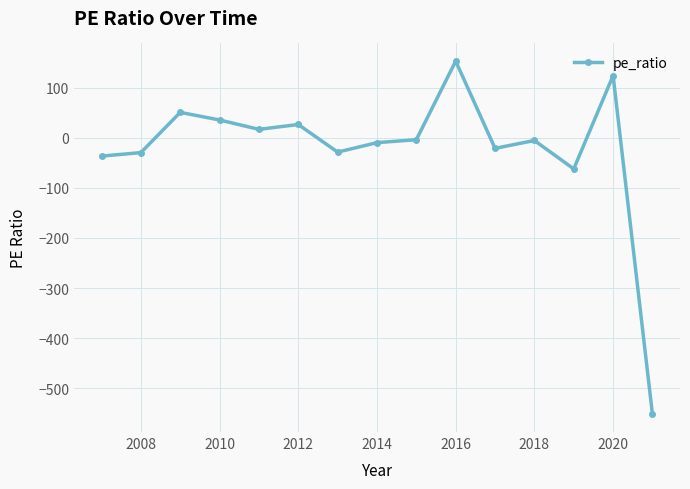

What is the minimum value shown in the chart?

-552.0